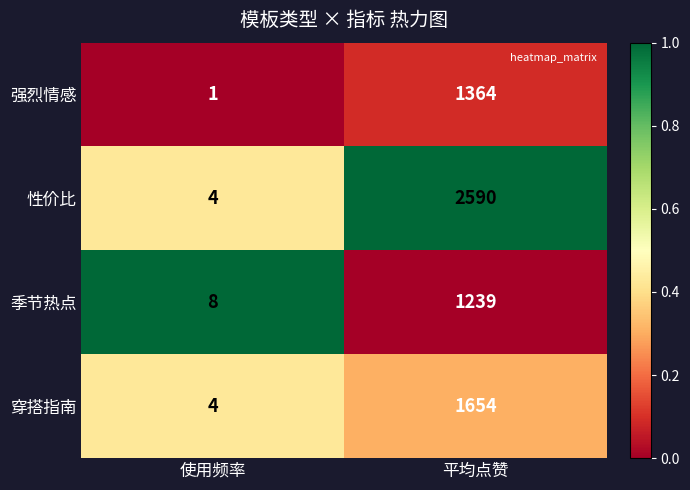

Between 使用频率 and 平均点赞, which series saw the biggest shift?

性价比